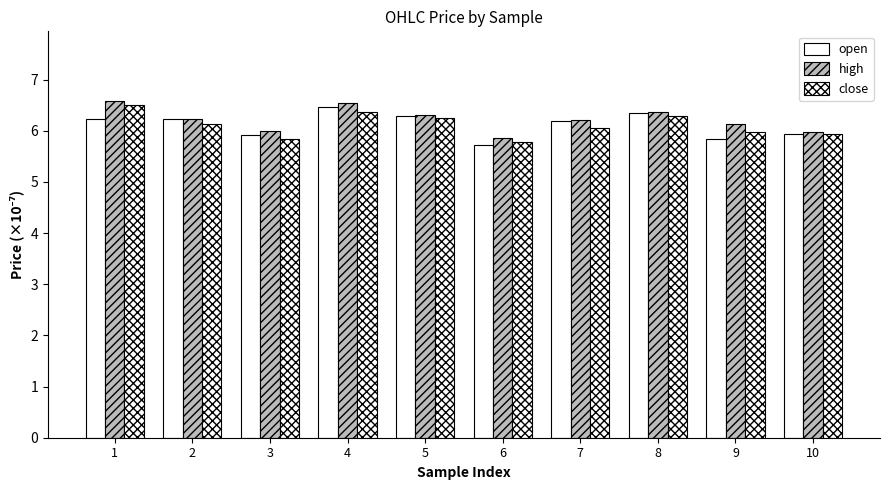

Does the chart contain stacked bars?

No